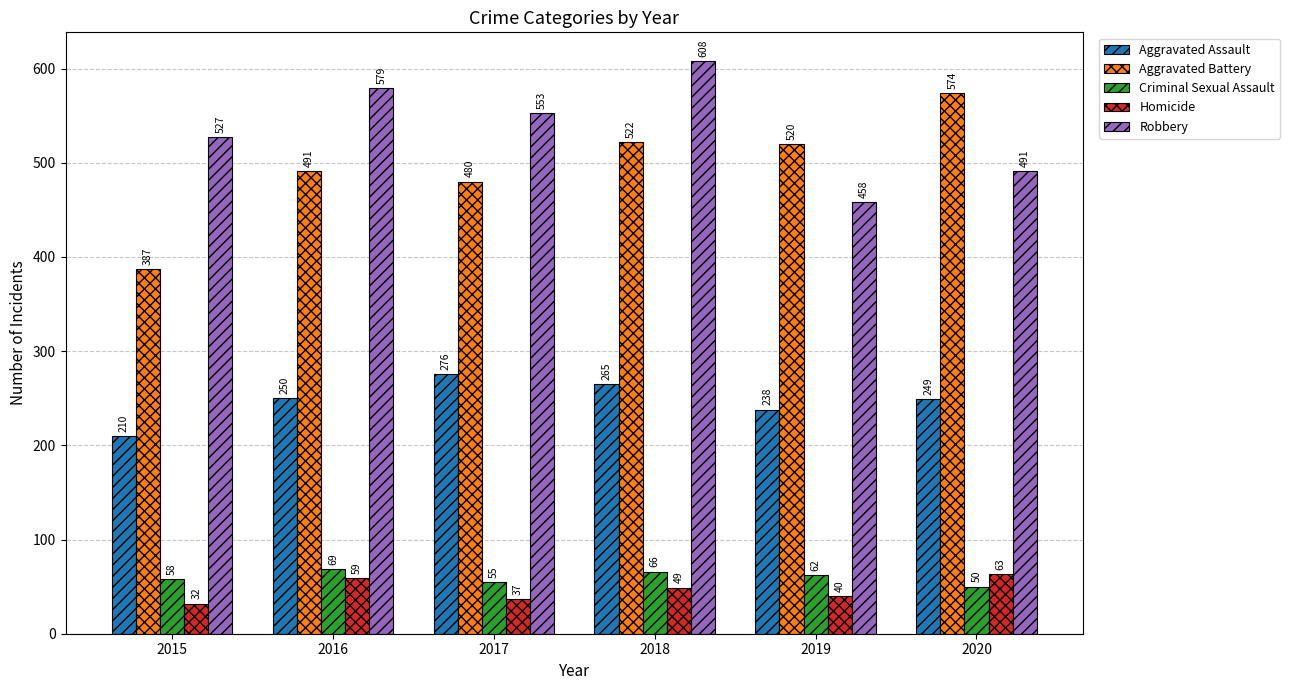

What is the approximate value of Homicide at 2016?

59